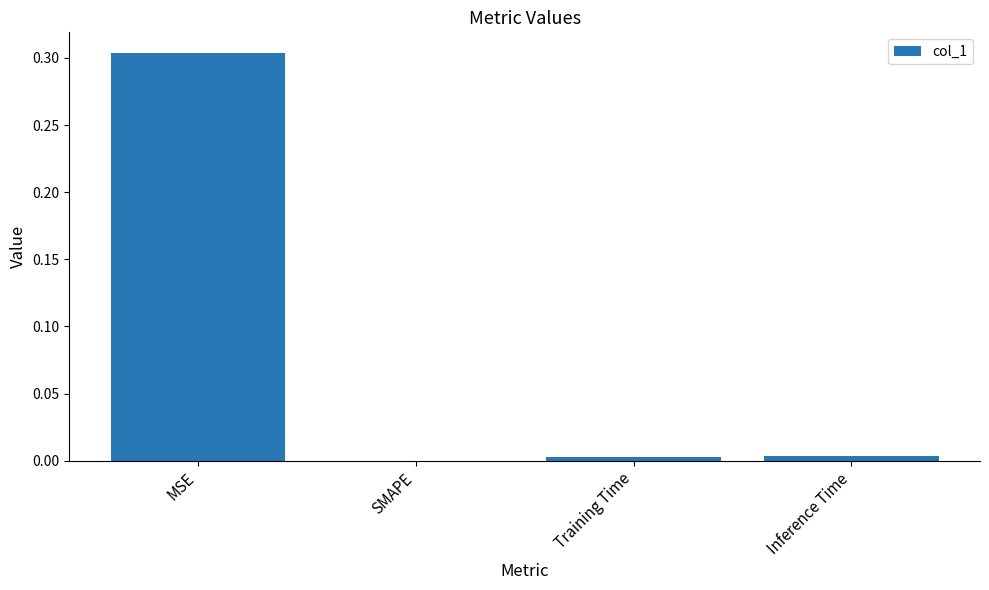

Is it true that the value at MSE is 0.4?

False